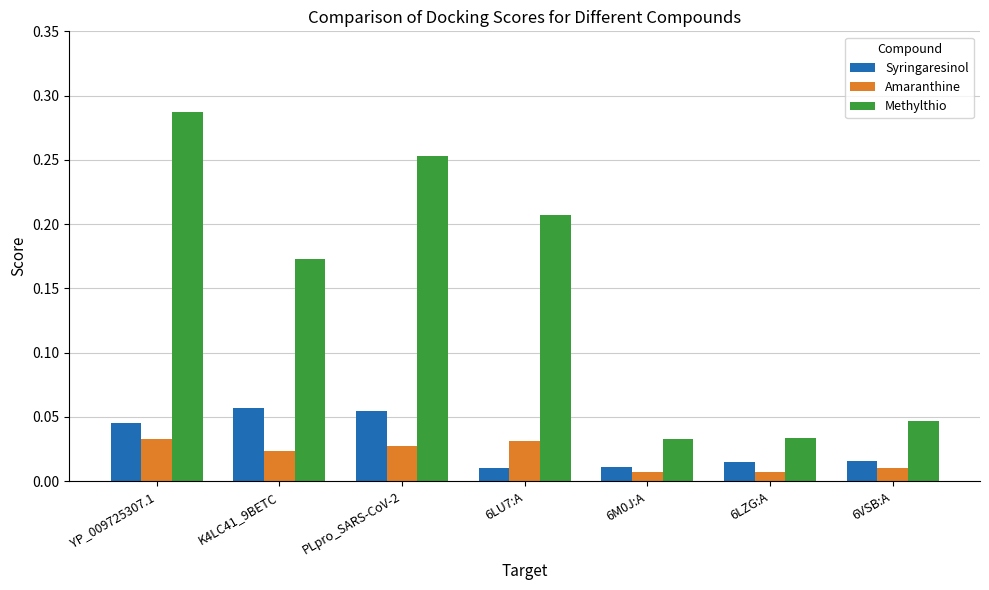

Which series has the largest range (max minus min)?

Methylthio